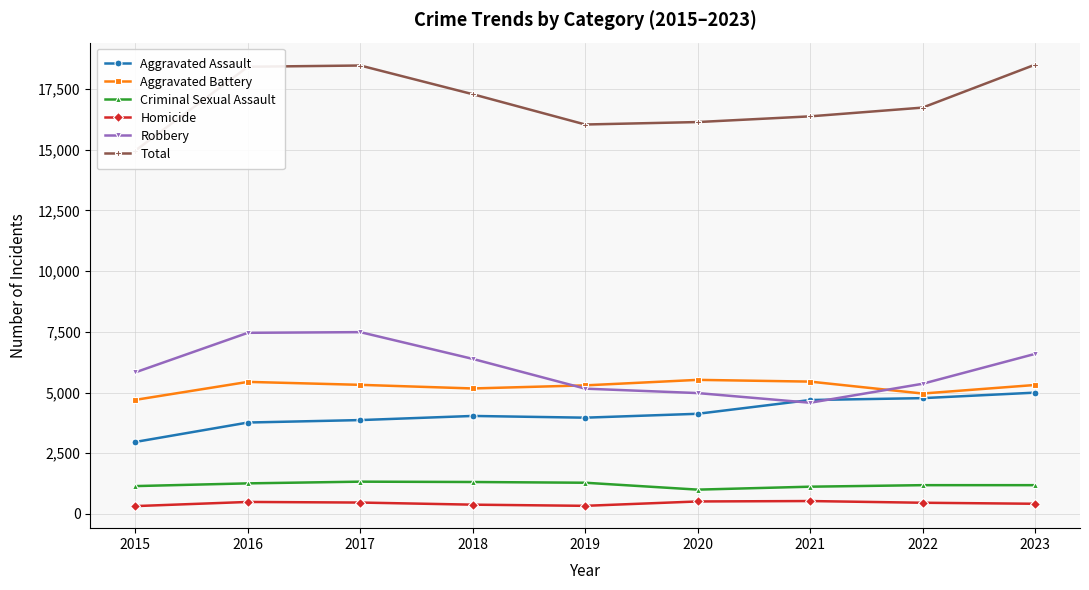

In Total, how many points are lower than both neighbors (excluding endpoints)?

1